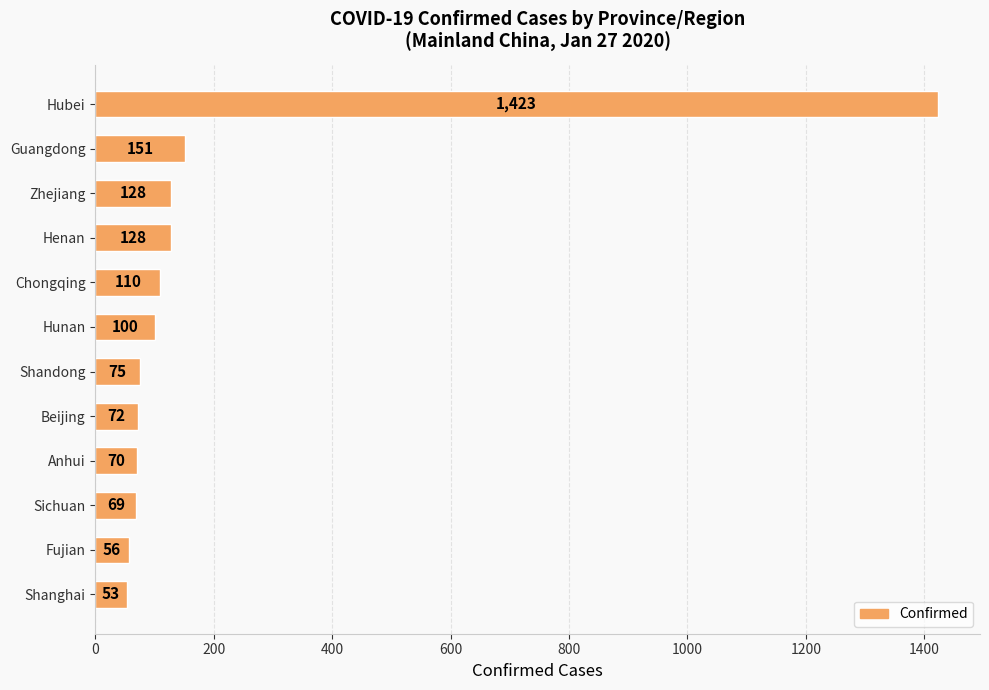

What is the sum of all values?

2435